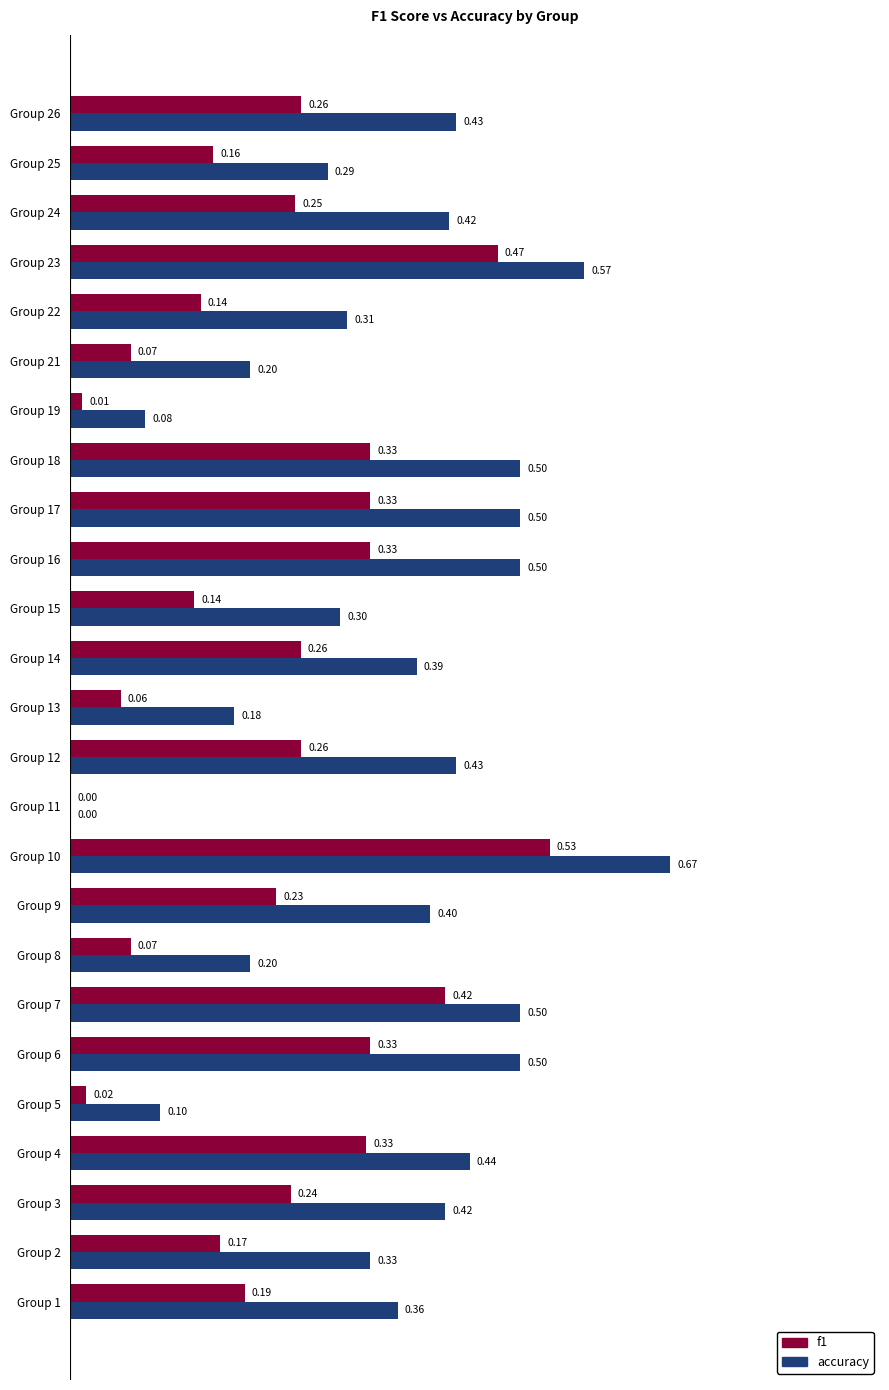

Between Group 12 and Group 15, which series saw the biggest shift?

accuracy